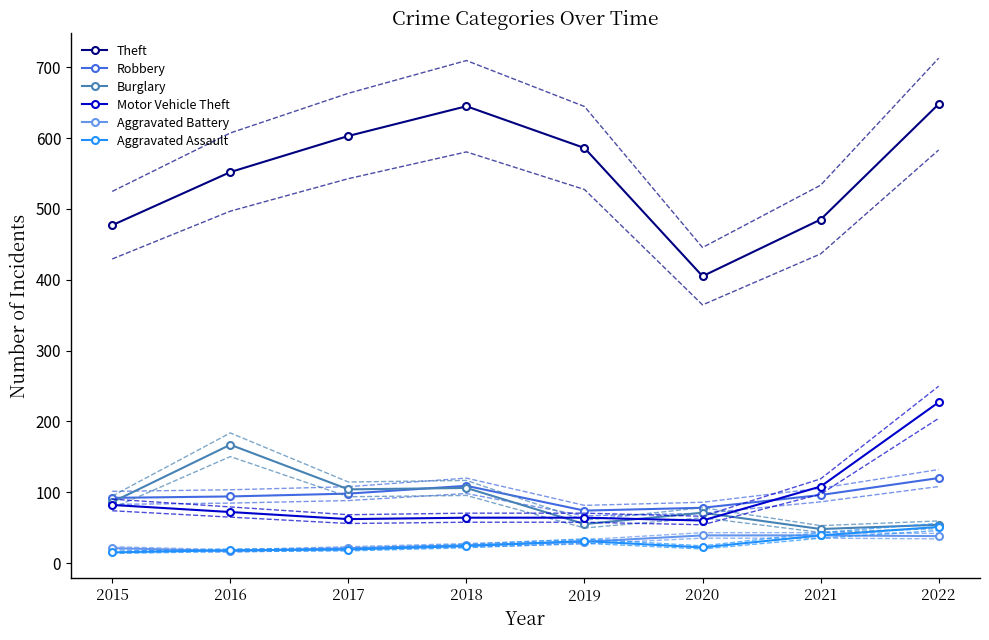

What is the value of the Aggravated Assault point at the 3rd from the left?

19